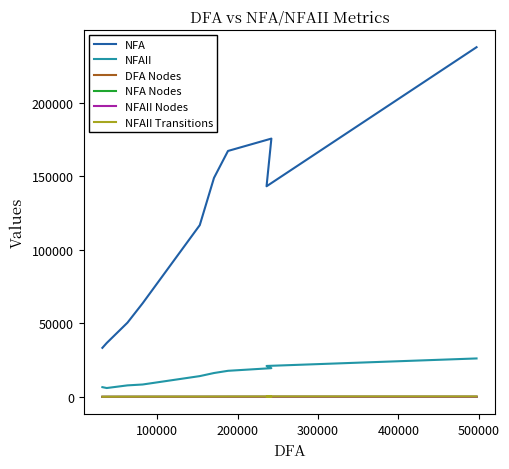

What is the average value of the NFAII Nodes series?

24